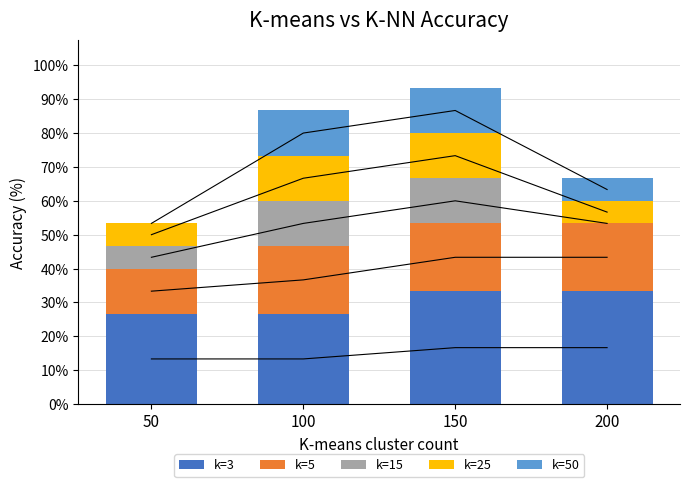

How many k=5 values are between 20 and 21?

3